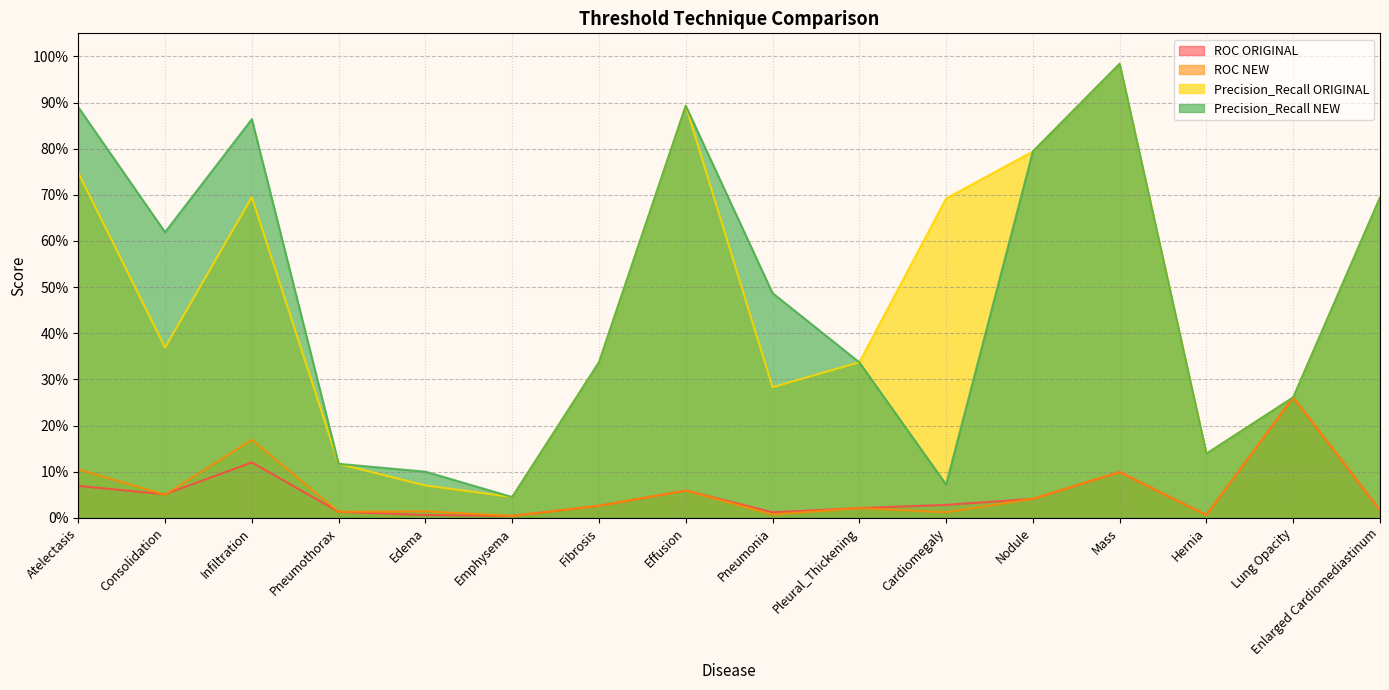

What is the sum of the Precision_Recall NEW values at Mass and Pleural_Thickening?

1.3